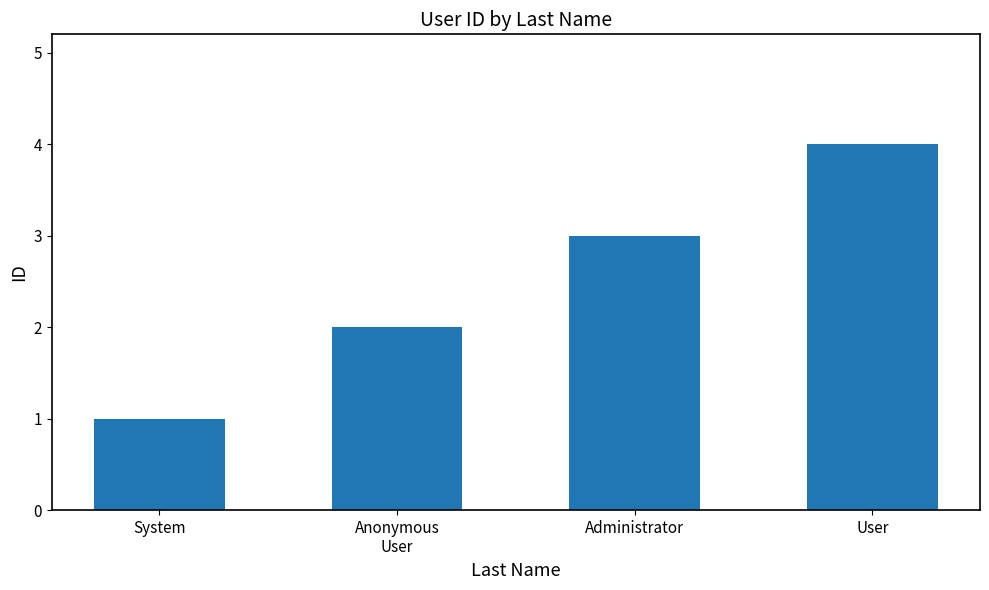

What is the maximum value shown in the chart?

4